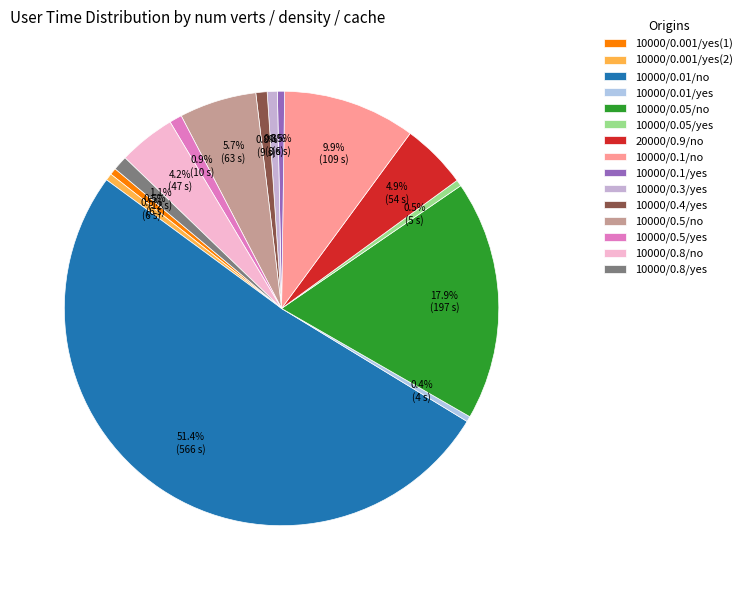

What percentage do 20000/0.9/no and 10000/0.1/yes together represent?

5.4%